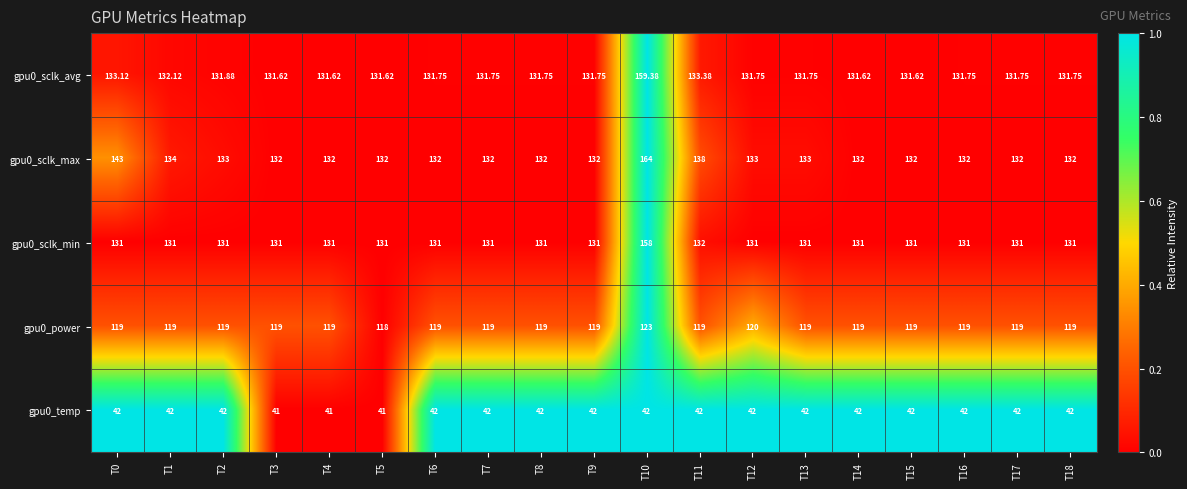

What is the total value across all series at T10?

646.4